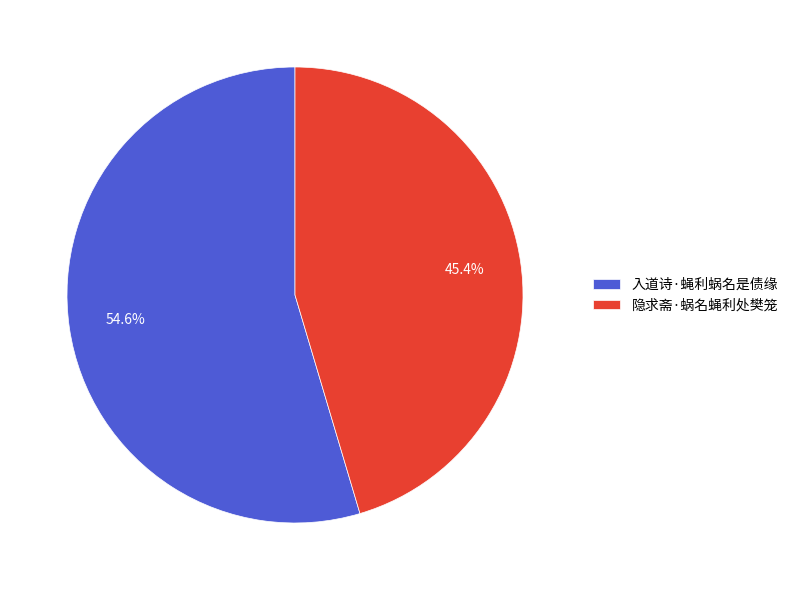

Is there any slice that represents more than half of the pie?

Yes